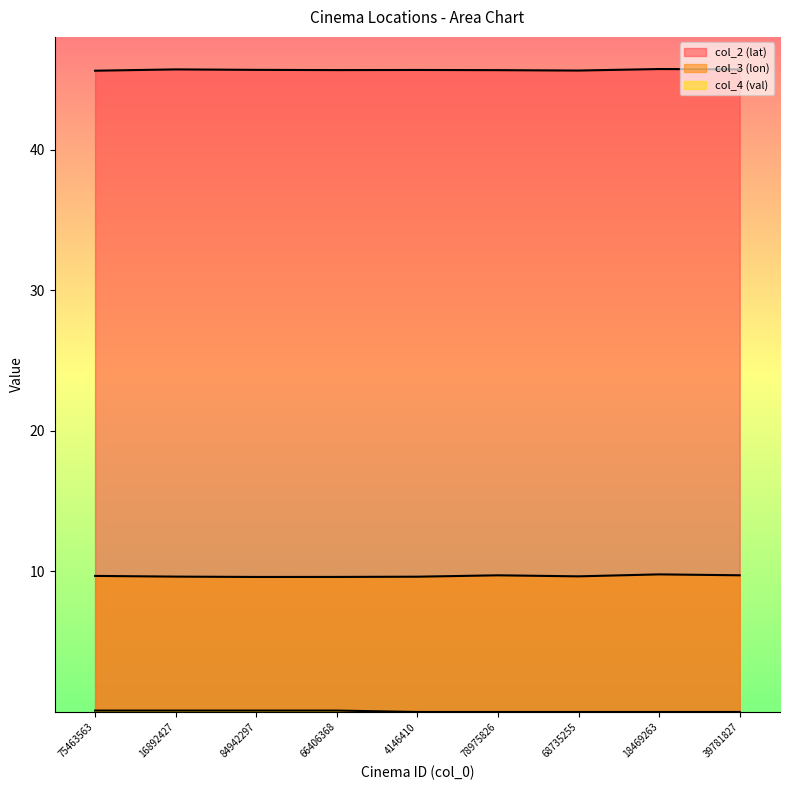

What is the value of the col_2 (lat) point at the 4th from the left?

45.7